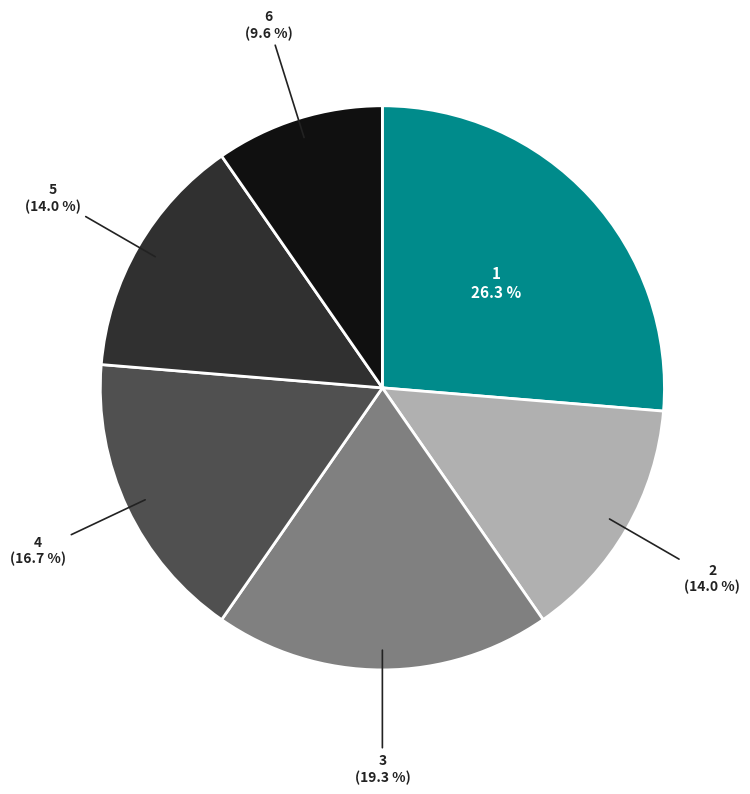

Is there any slice that represents more than half of the pie?

No